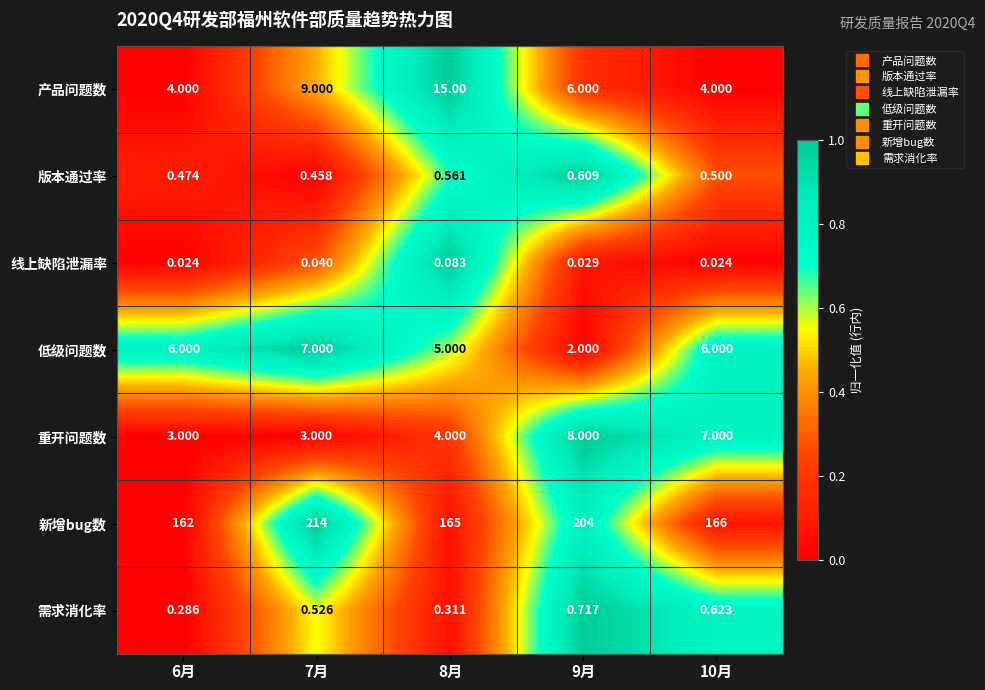

What is the difference between the highest and lowest values at 6月?

162.0